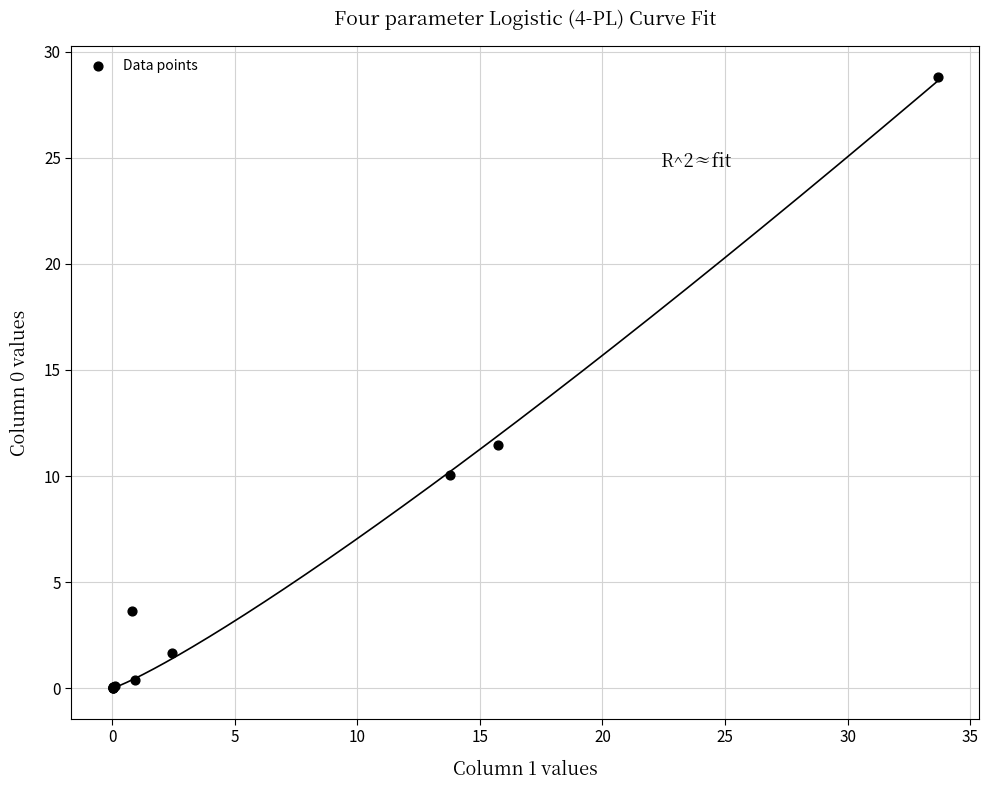

What Y value in the scatter plot is closest to 14?

11.5